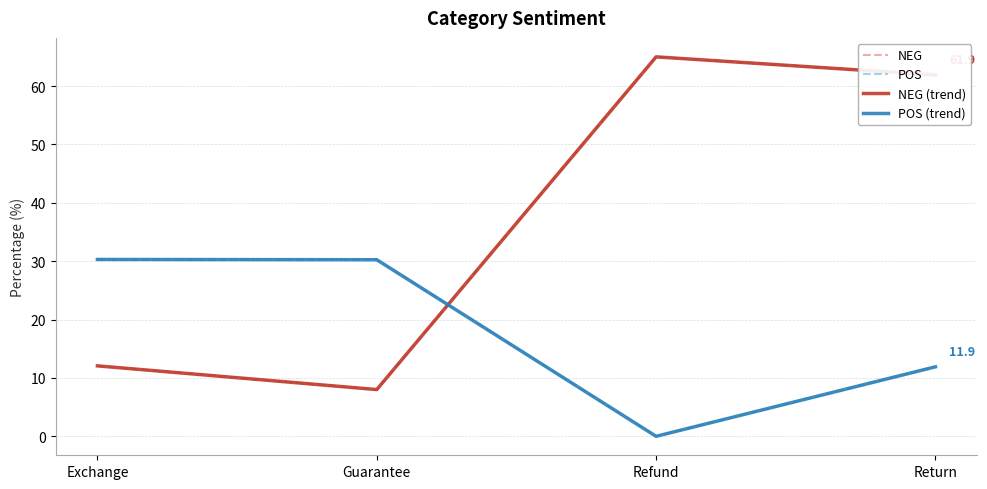

Does the chart have visible grid lines?

Yes